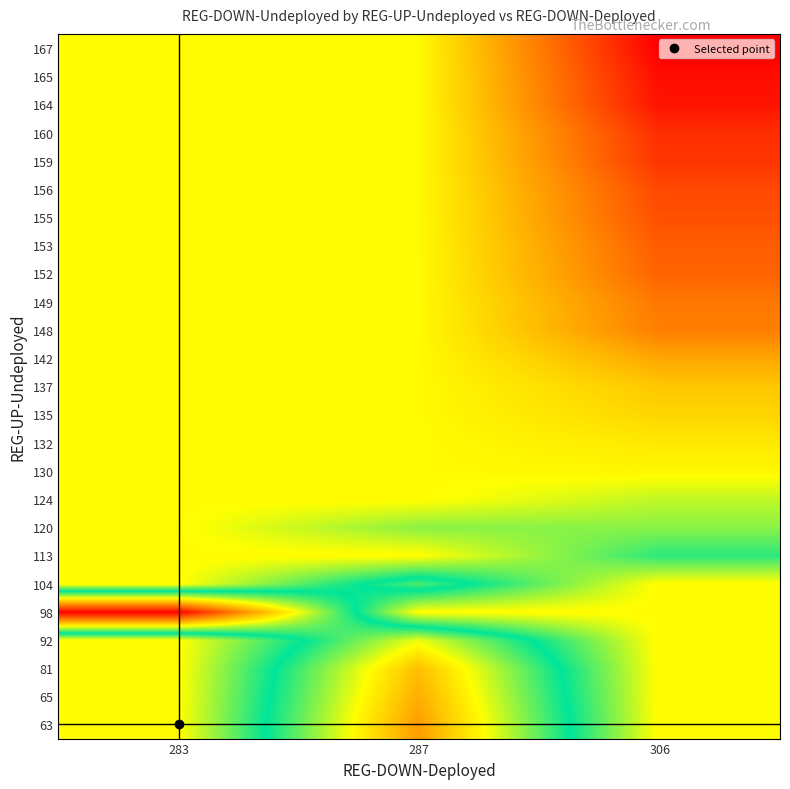

Which category has the highest value across all series?

283